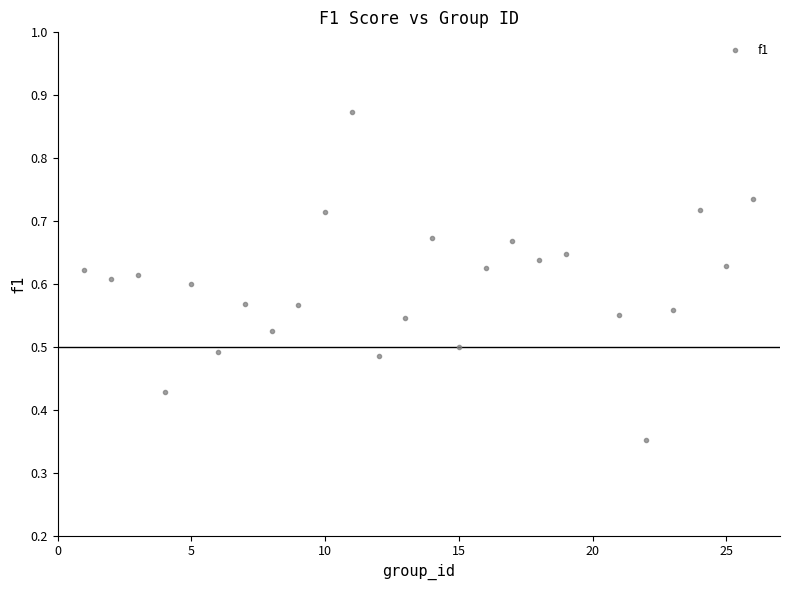

How many points are shown in the scatter plot?

25